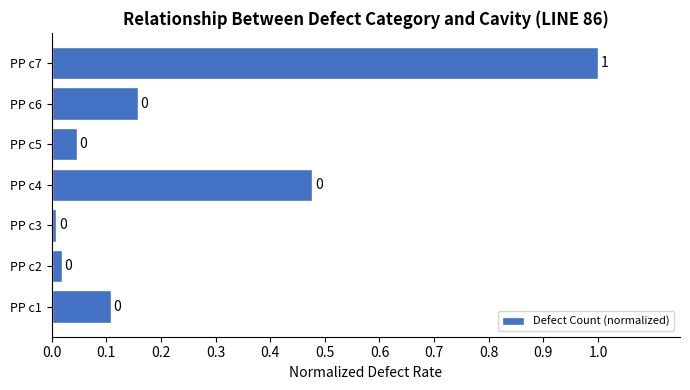

What is the maximum value shown in the chart?

1.0